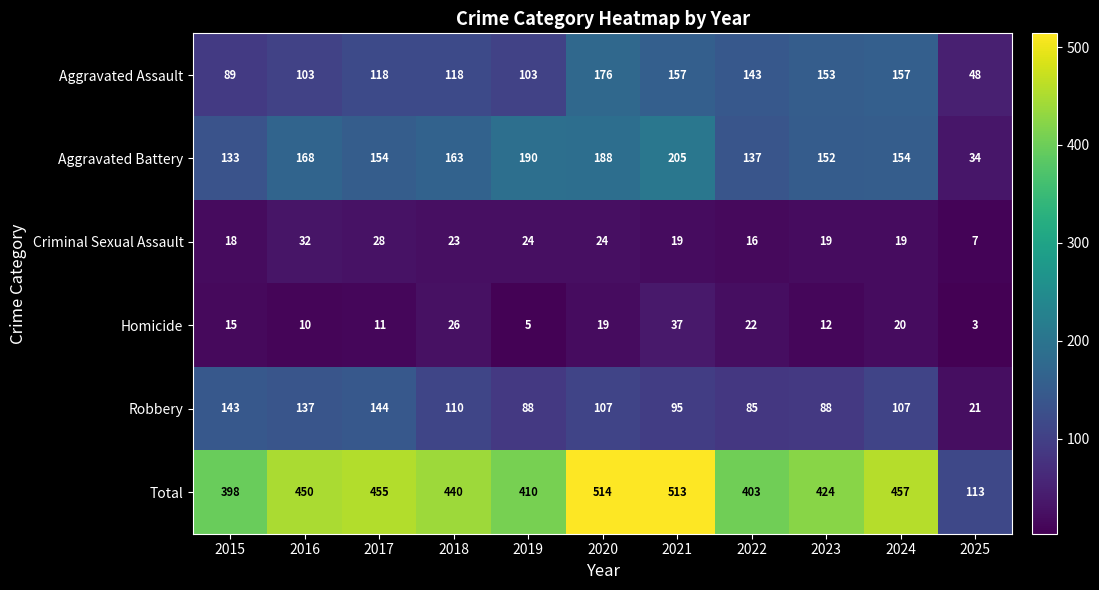

What is the average value of the Total series?

416